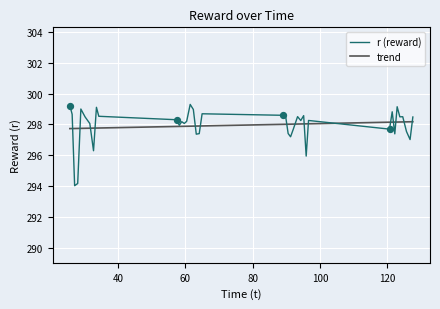

Which series has the widest spread of values?

r (reward)